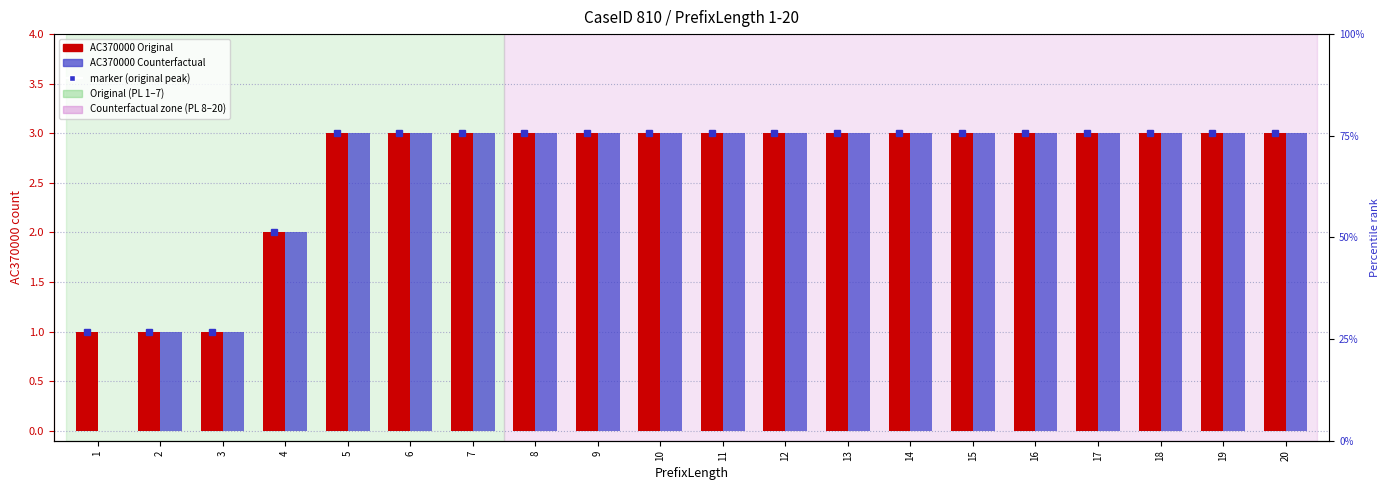

How many categories are shown in the chart?

20